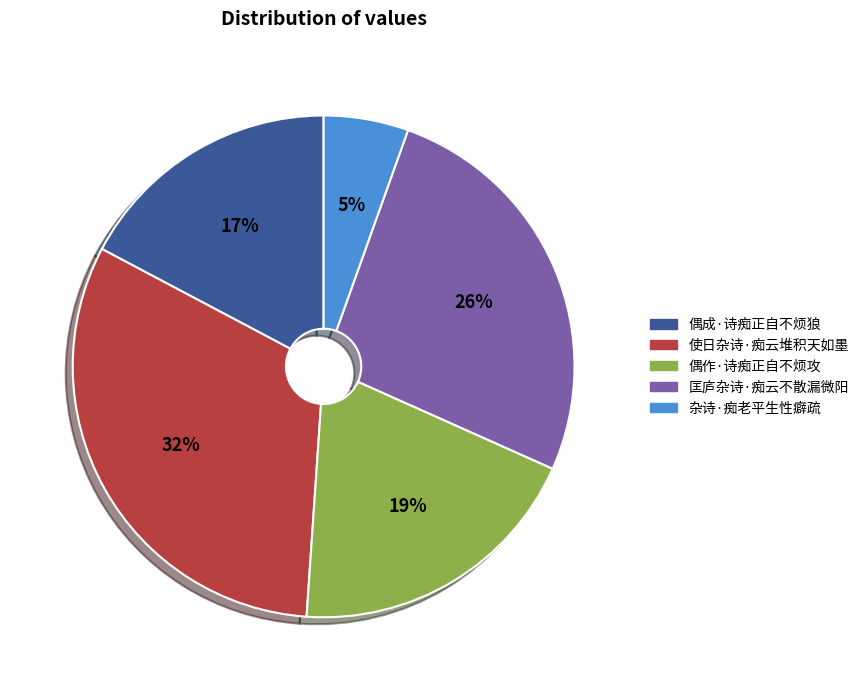

Does any single category account for the majority?

No